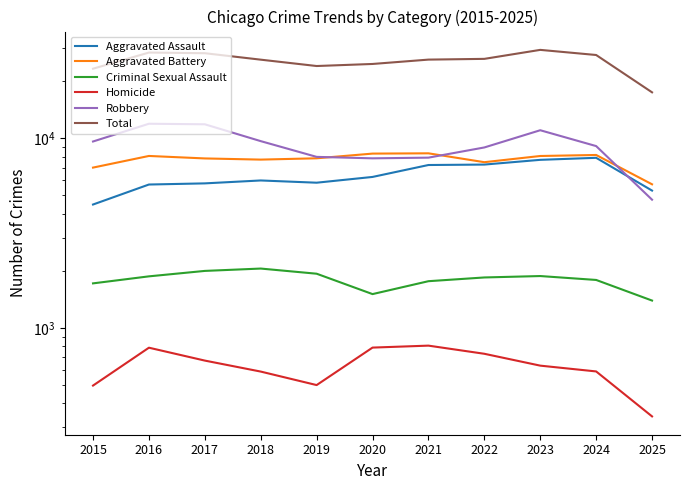

What is the difference between the Criminal Sexual Assault values at 2015 and 2020?

210